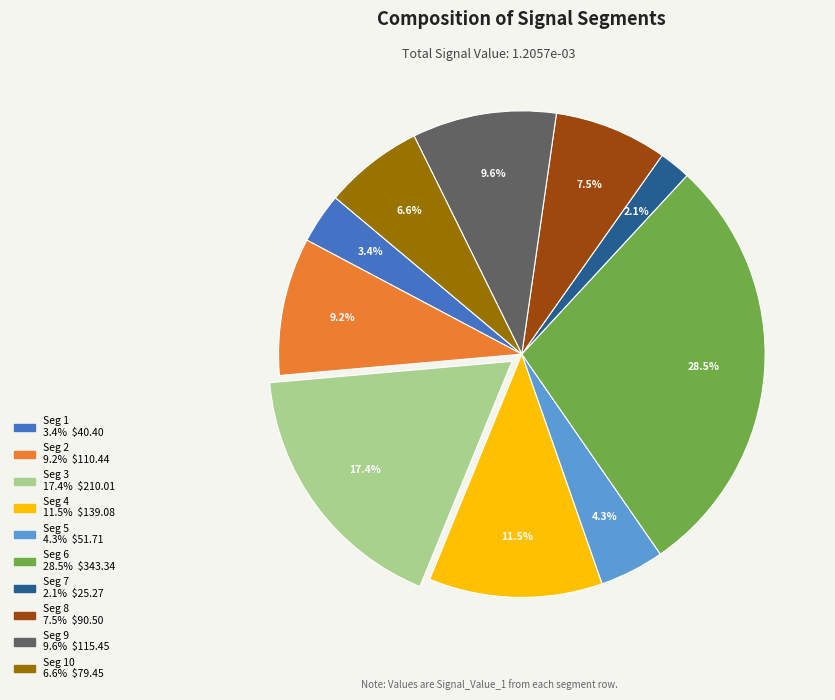

Is there any slice that represents more than half of the pie?

No